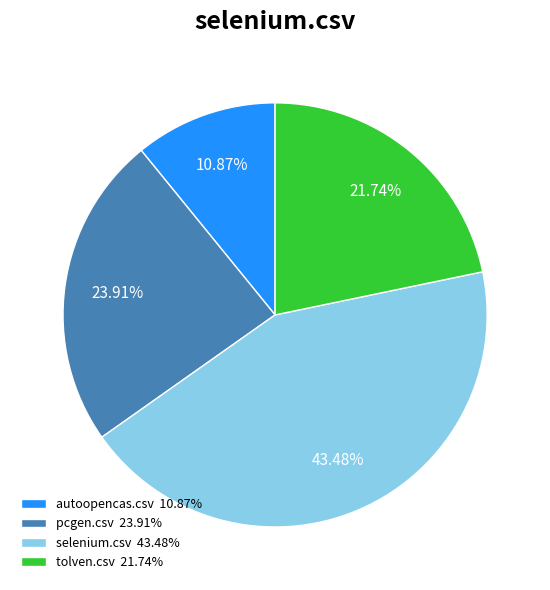

Is there a majority slice in this chart?

No